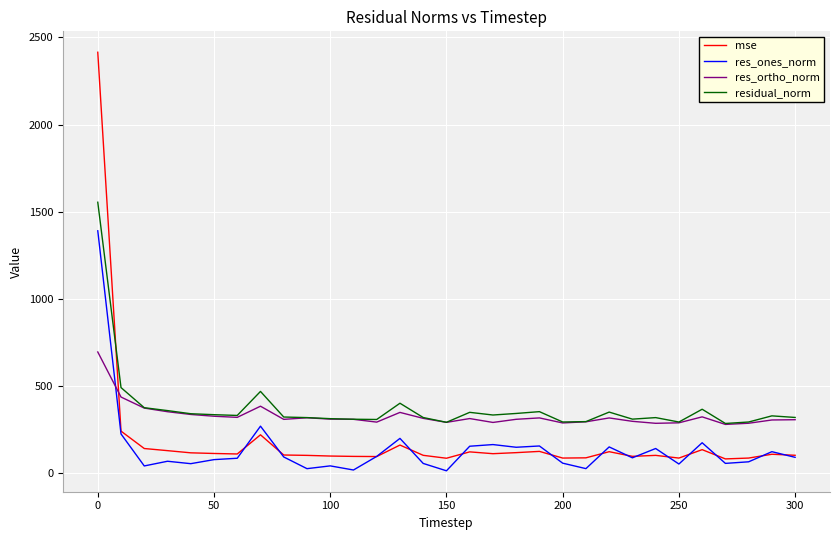

Which series has the largest range (max minus min)?

mse